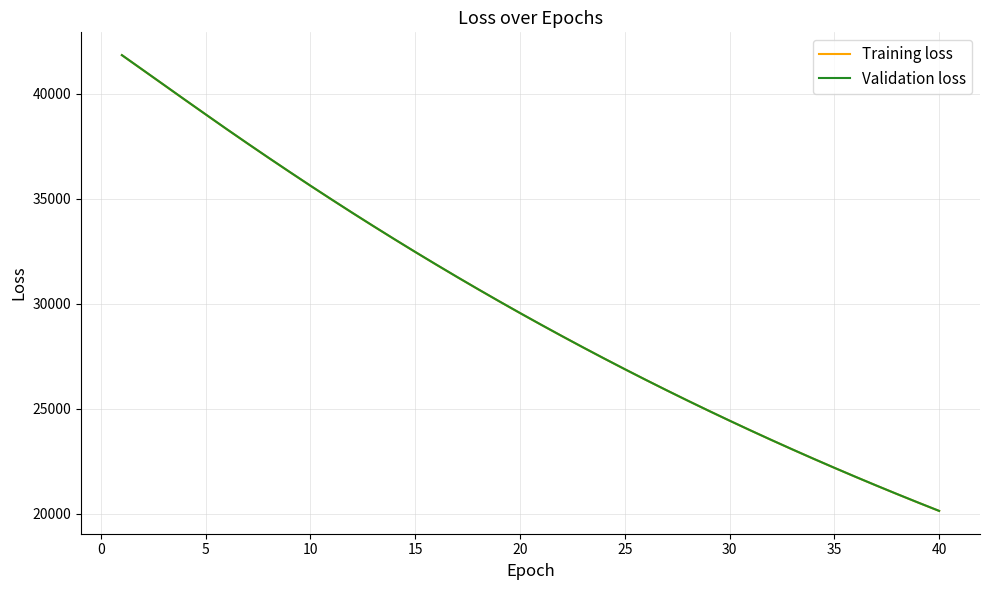

What is the minimum value shown in the chart?

20126.4